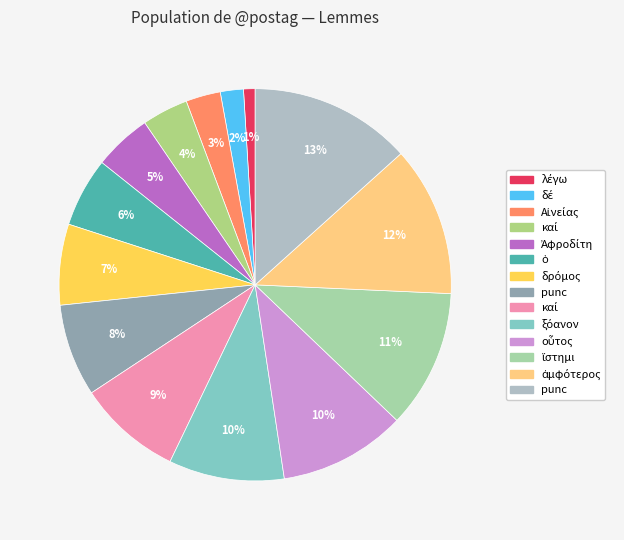

How many segments does this pie chart have?

14